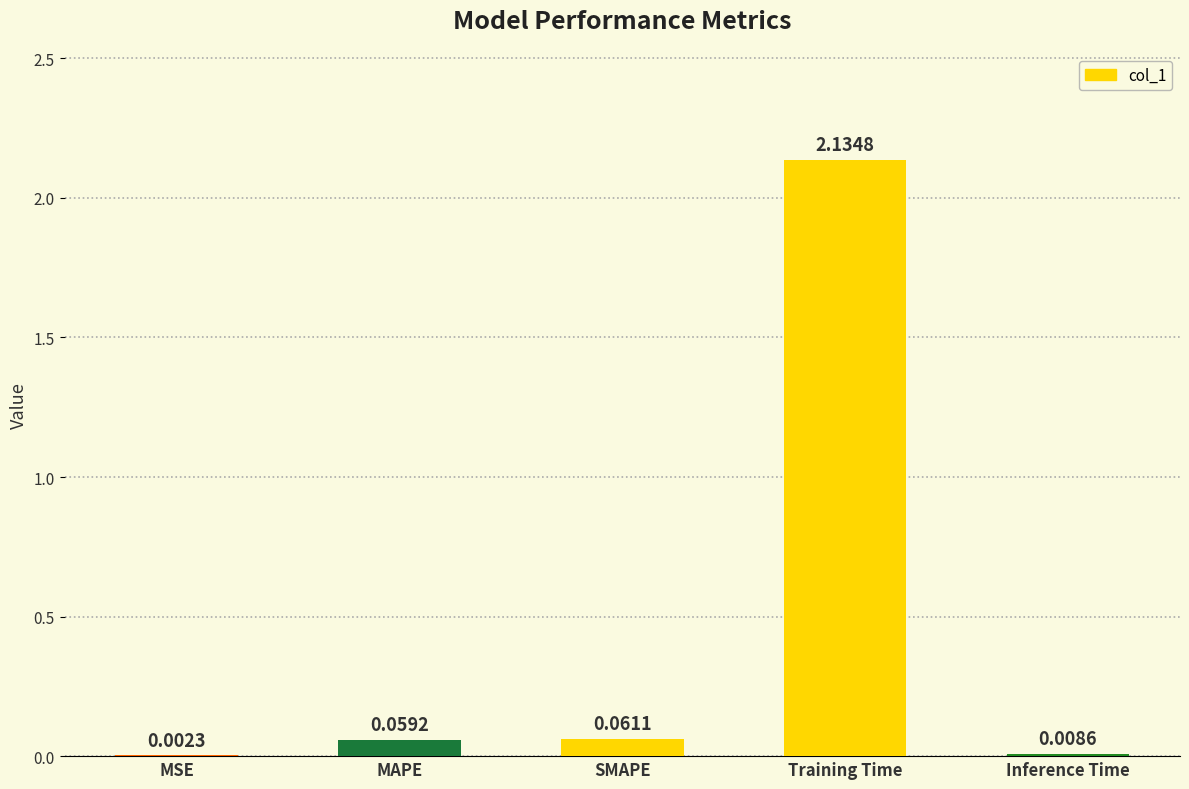

What is the change in value from MSE to Training Time?

+2.1